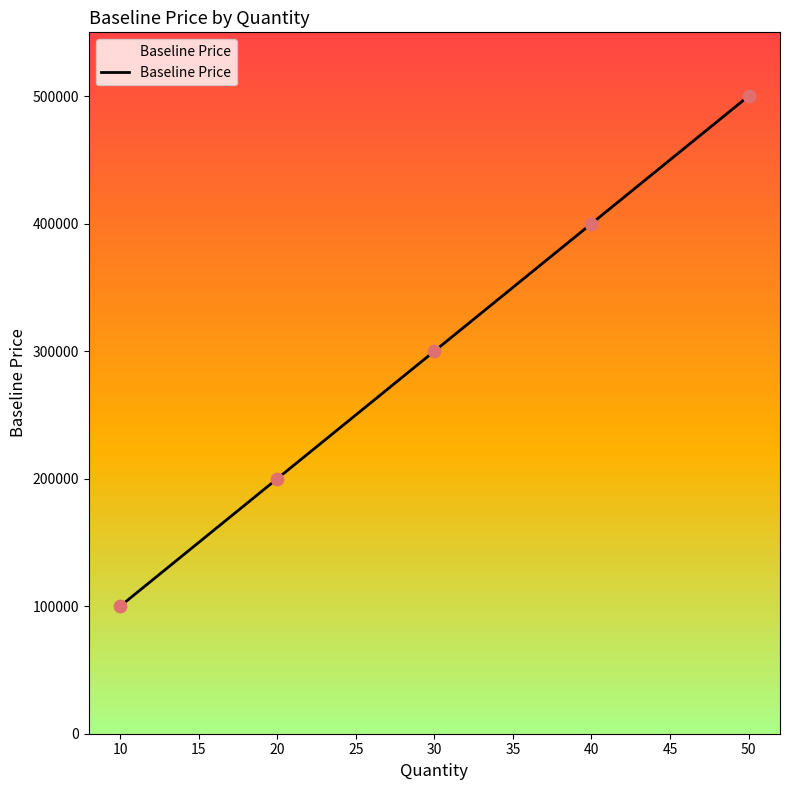

Between 50 and 30, which is larger?

50